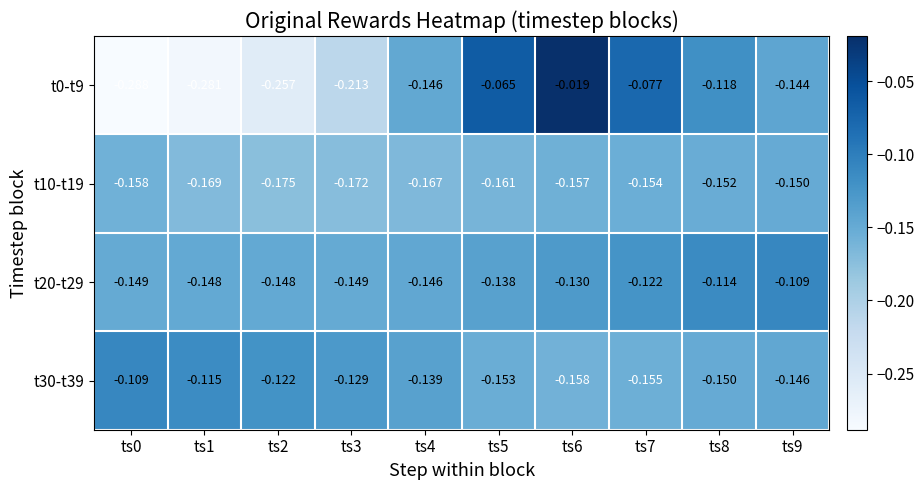

Which series has the largest total across all categories?

t20-t29